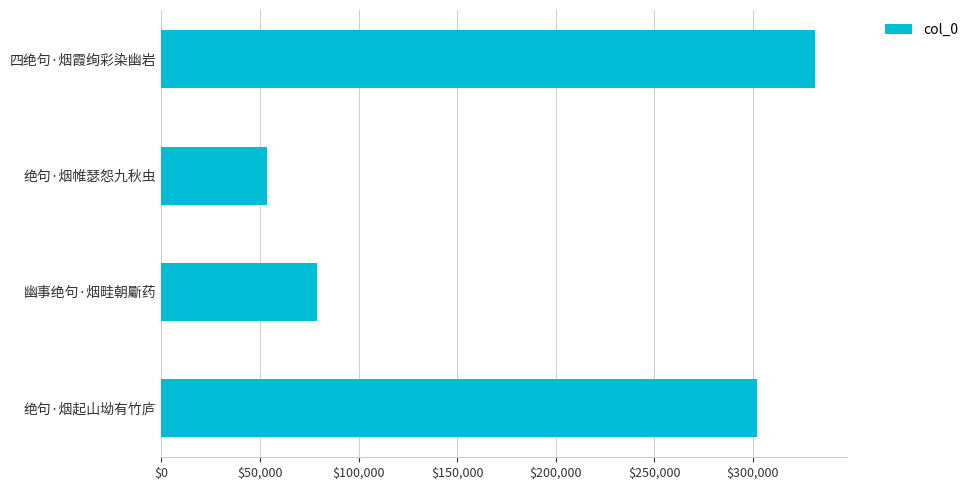

What is the minimum value shown in the chart?

53692